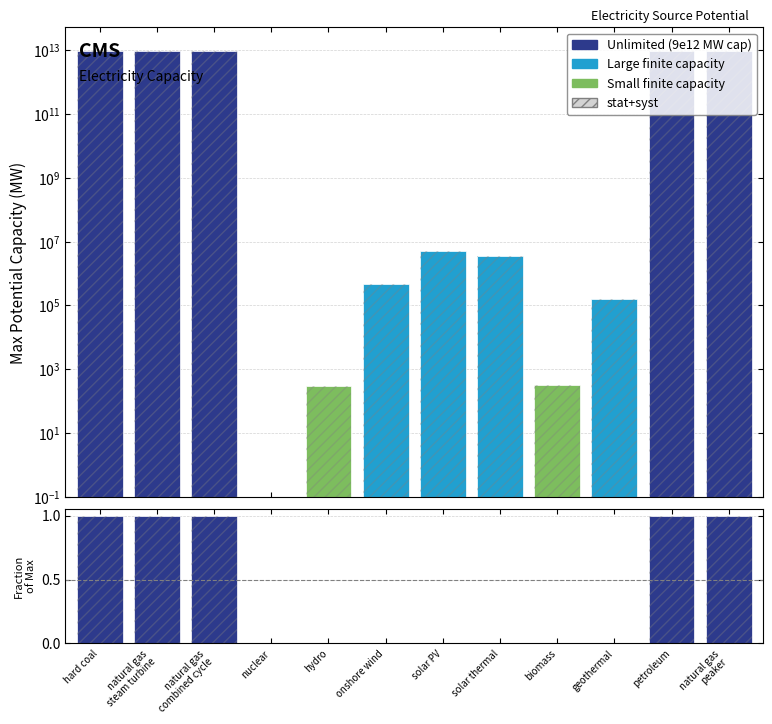

What is the label of the 2nd bar from the left?

natural gas
steam turbine